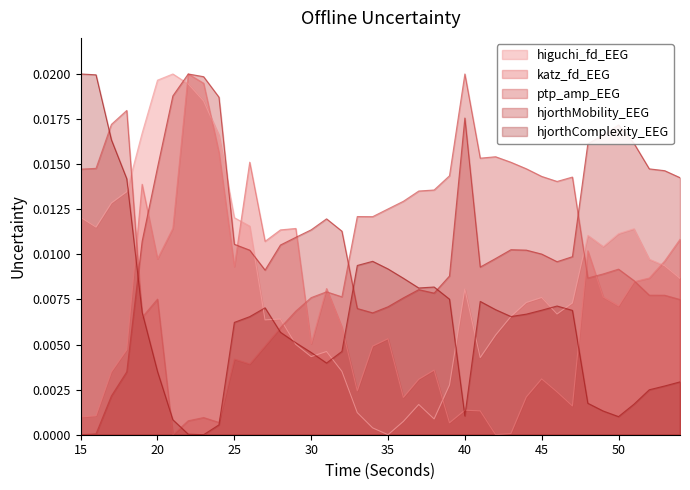

The higuchi_fd_EEG series shows 0.0 at 53. True or false?

True